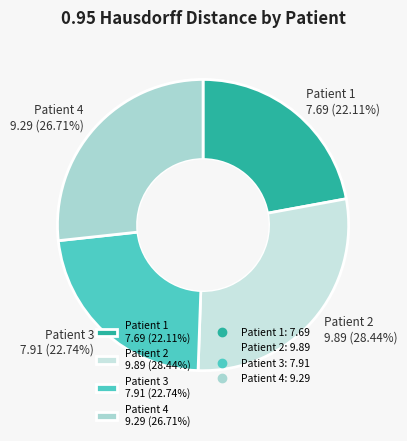

To the nearest percent, what is the difference between the largest and smallest slice percentages?

6%